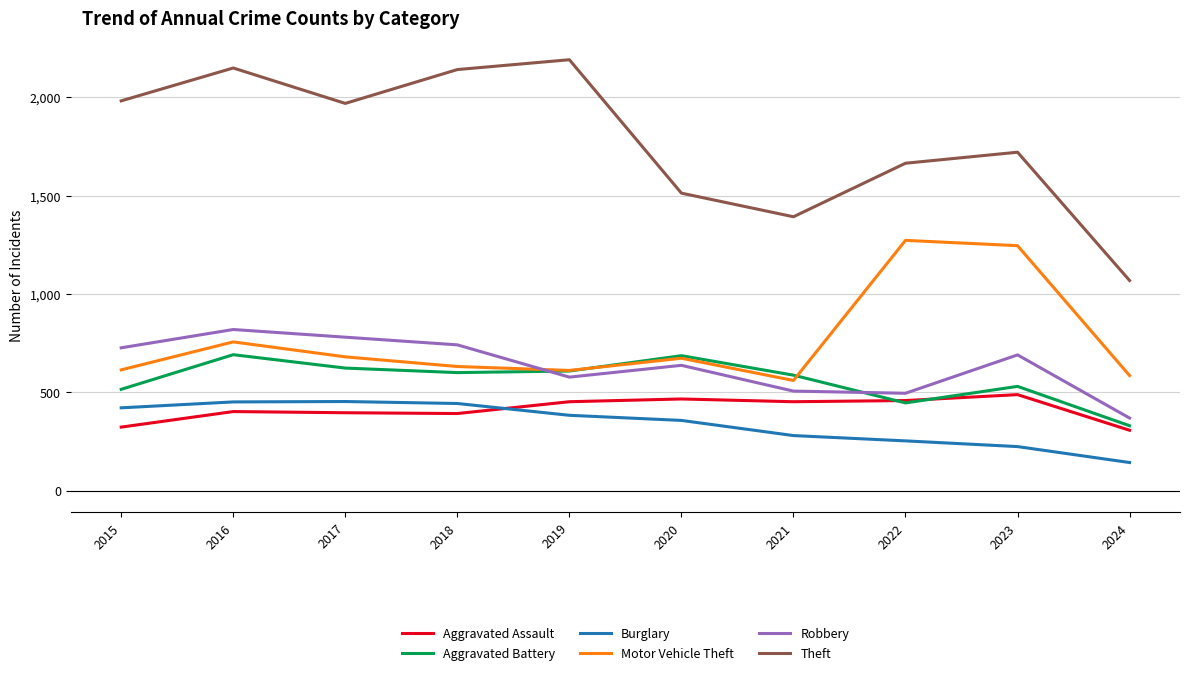

Which series has the largest total across all categories?

Theft